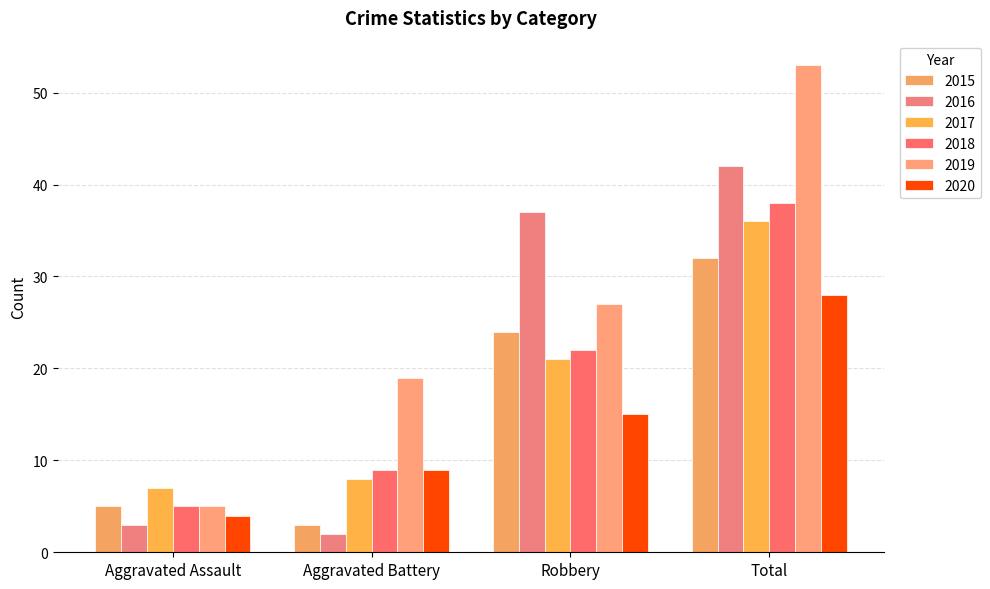

How many values in the 2017 series are below 21?

2